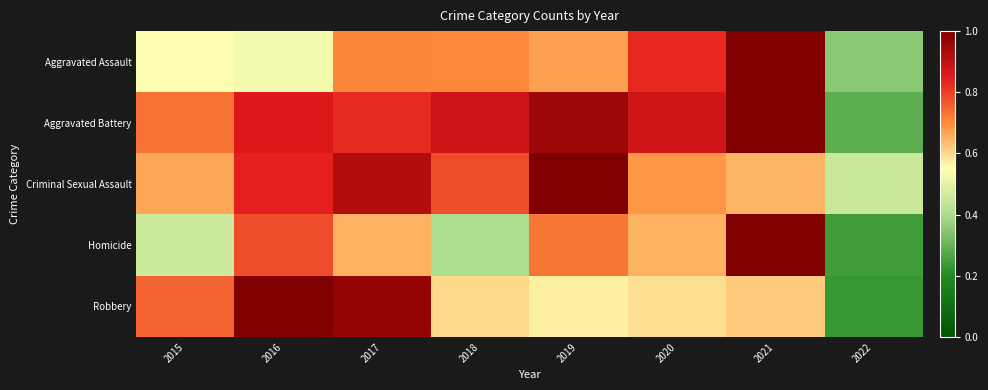

What is the spread (max minus min) of values at 2016?

0.5